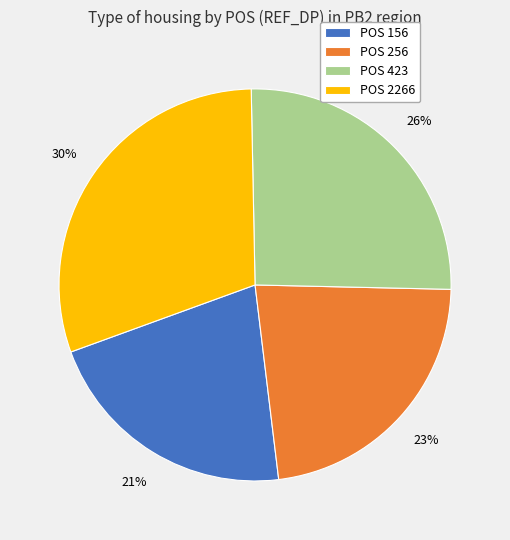

The POS 423 slice represents 35% of the pie. True or false?

False